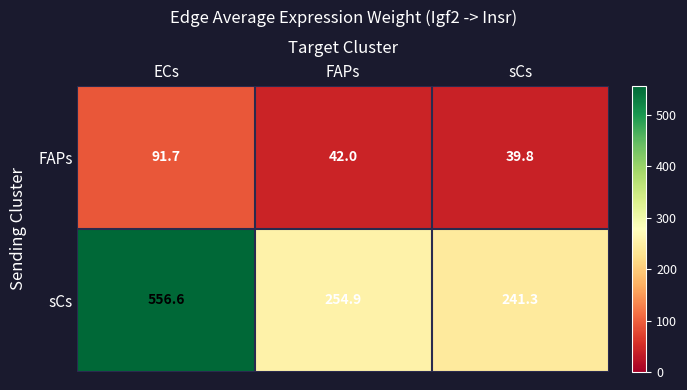

What is the sum of the sCs values at ECs and FAPs?

811.5